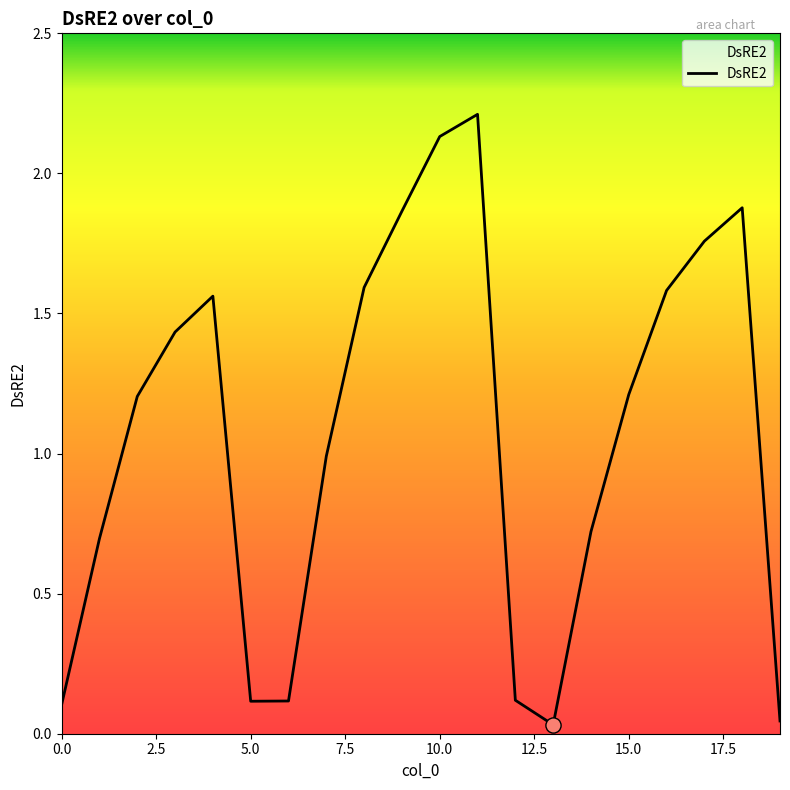

What is the difference between the maximum and minimum values?

2.2